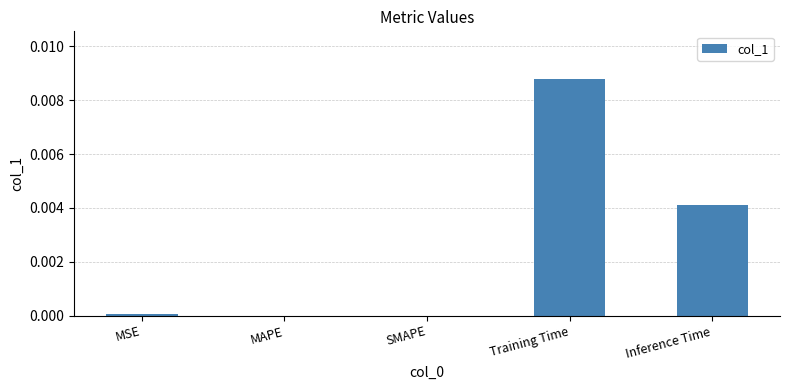

Is it true that the value at Training Time is 0.0?

True